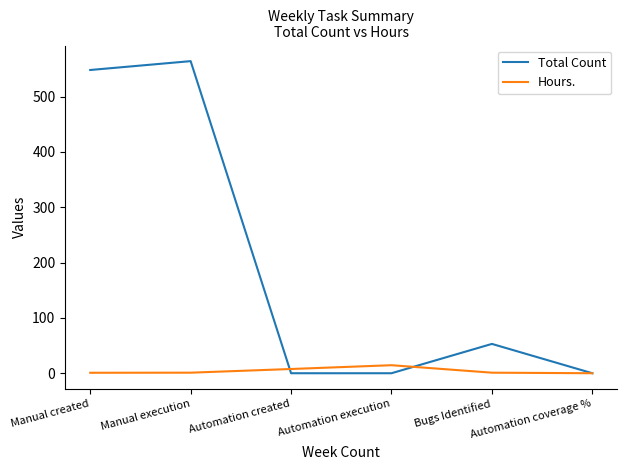

Which series changed the most between Manual execution and Automation execution?

Total Count